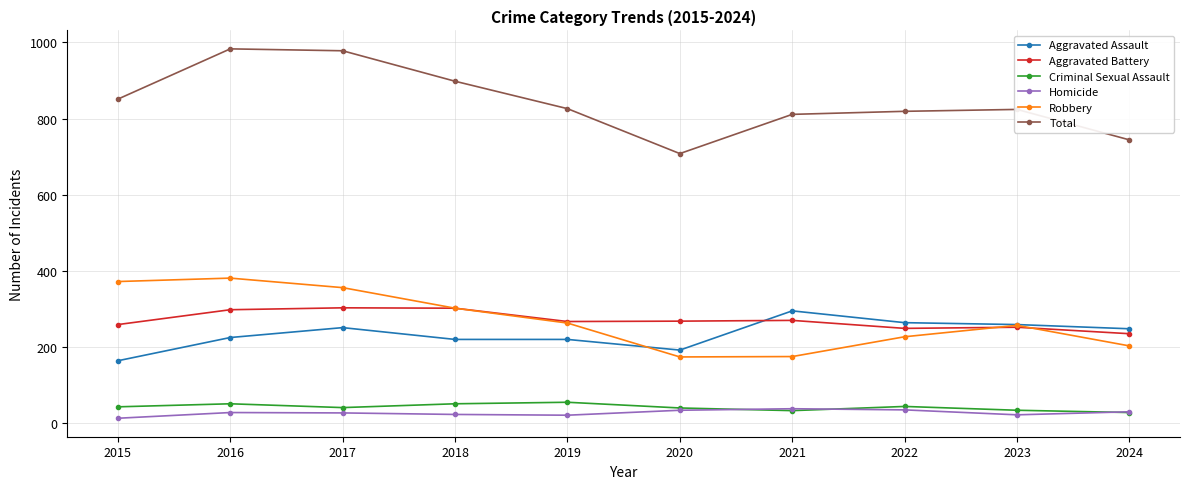

In Robbery, how many points are lower than both neighbors (excluding endpoints)?

1